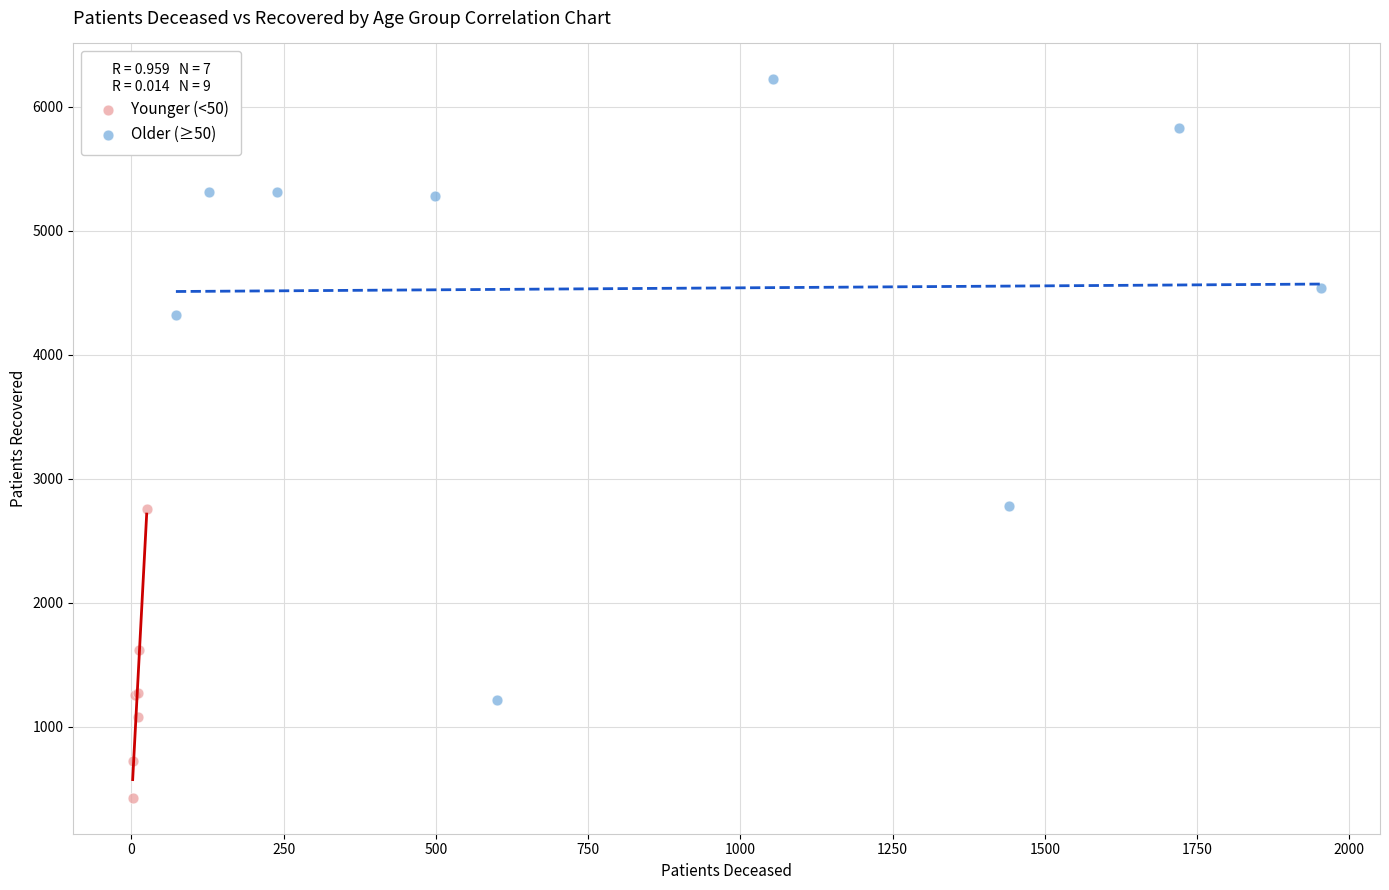

Which series has the largest Y range (max minus min)?

Older (≥50)